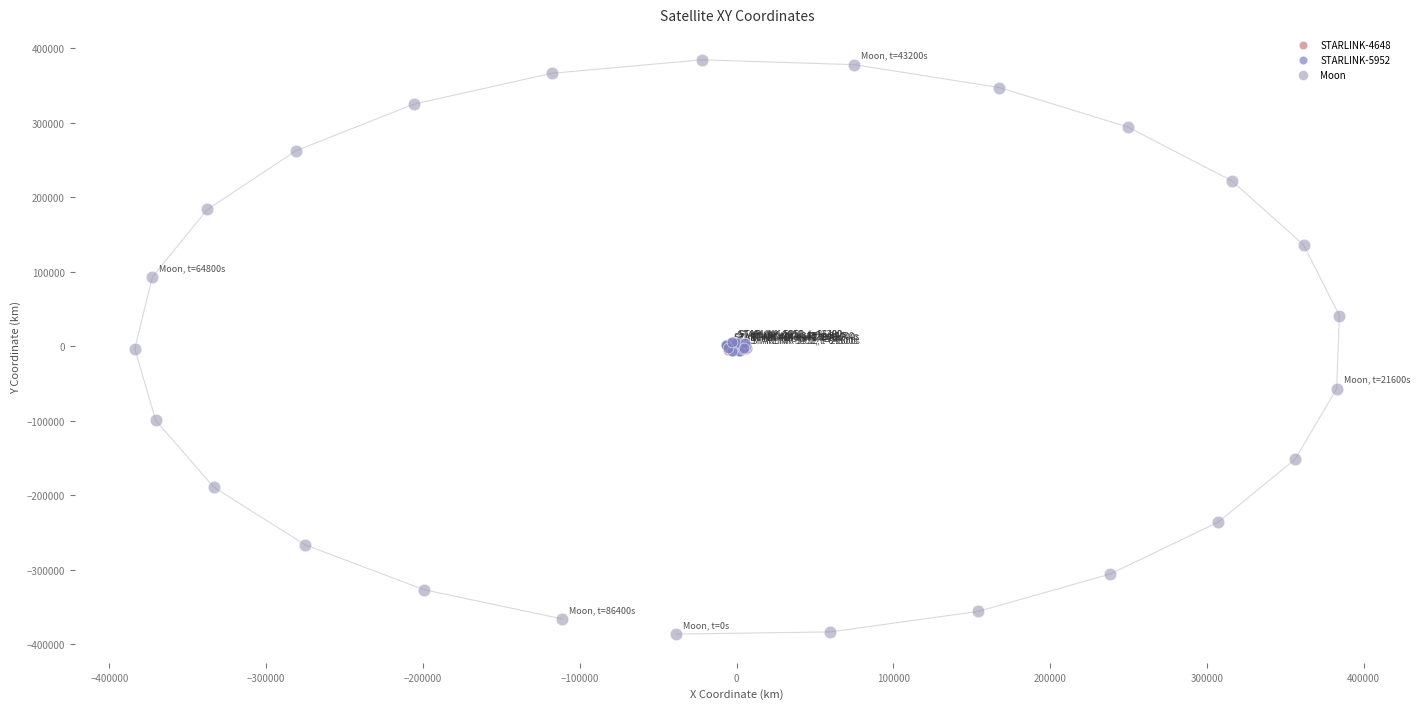

Which series has the widest spread of Y values?

Moon